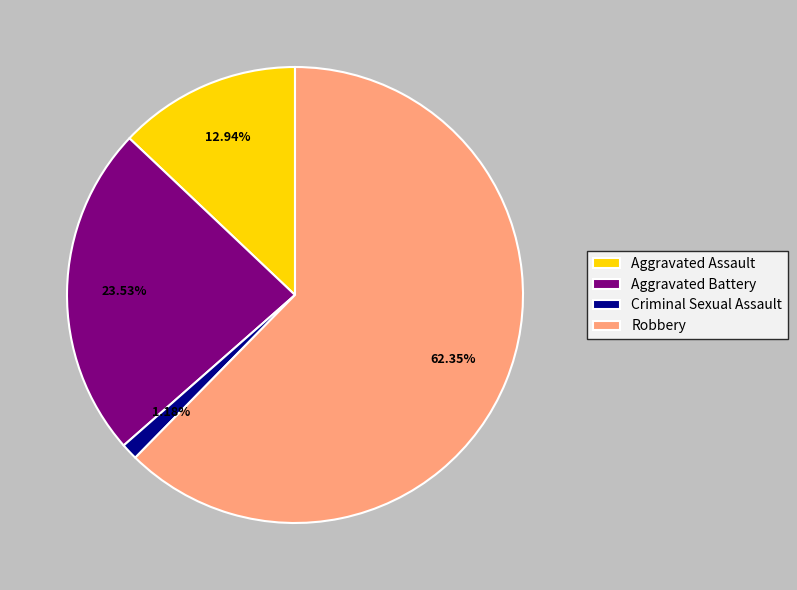

Rank the categories by value from highest to lowest.

Robbery, Aggravated Battery, Aggravated Assault, Criminal Sexual Assault